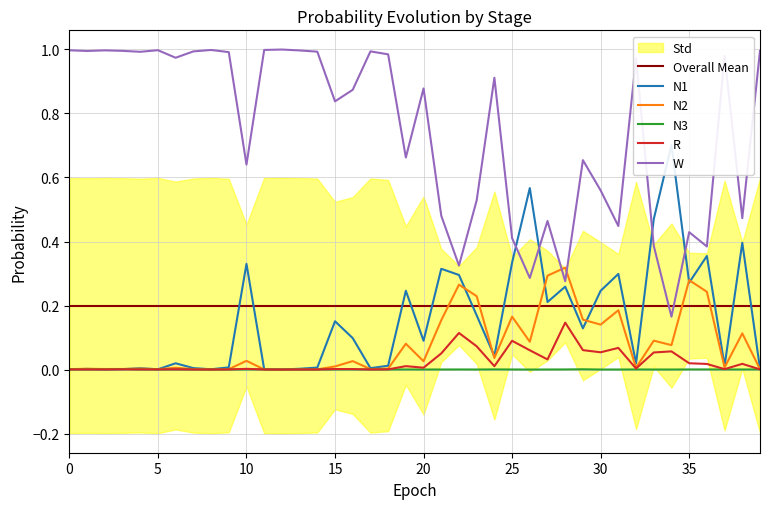

Count the number of categories in the chart.

40